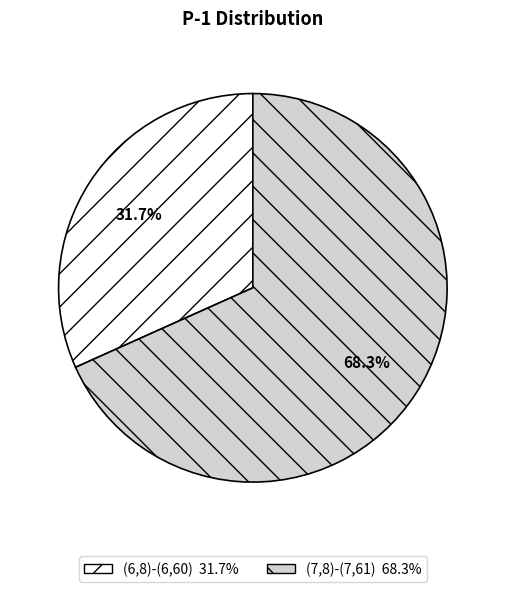

Which has a higher value, (6,8)-(6,60) or (7,8)-(7,61)?

(7,8)-(7,61)